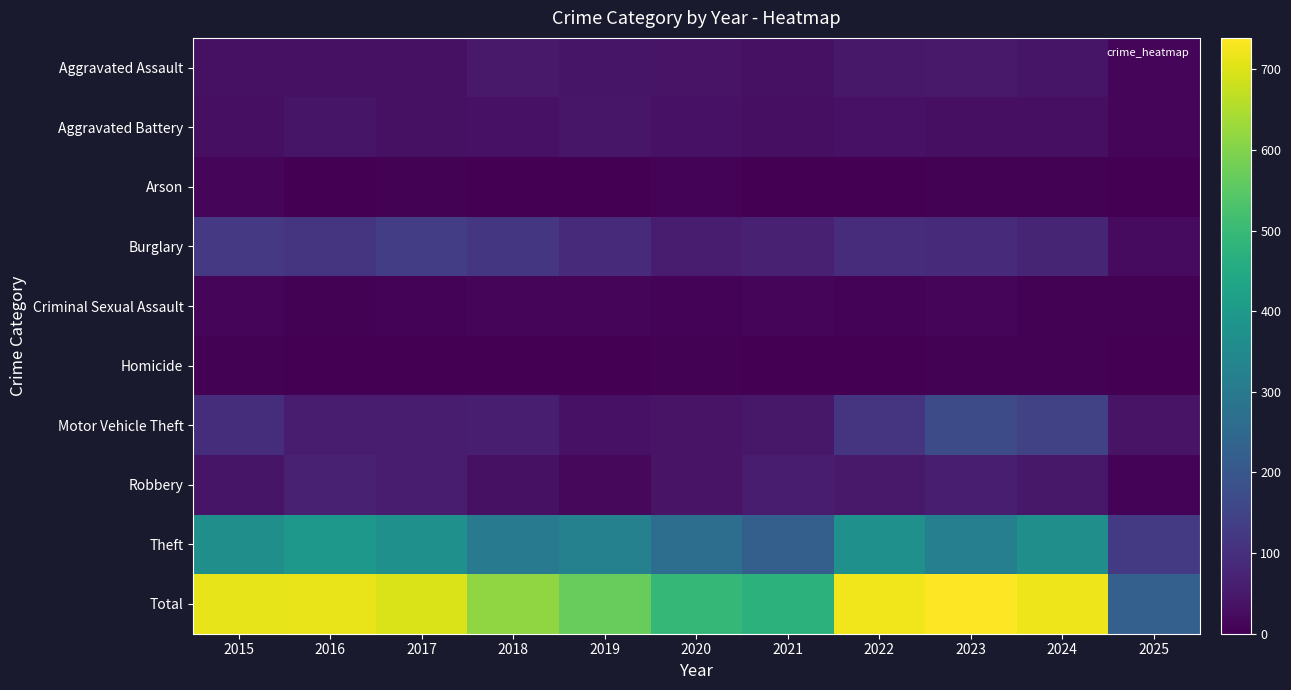

At 2021, list the series in order from largest to smallest.

Total, Theft, Burglary, Robbery, Motor Vehicle Theft, Aggravated Assault, Aggravated Battery, Criminal Sexual Assault, Homicide, Arson